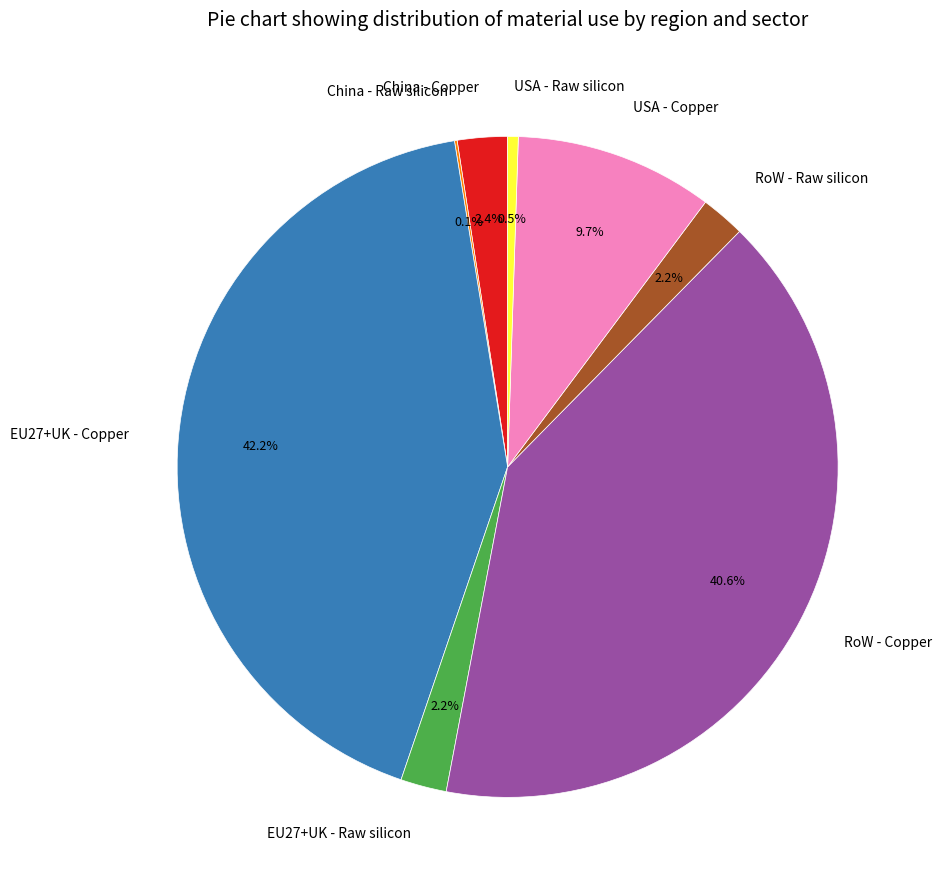

The USA - Copper slice represents 10% of the pie. True or false?

True